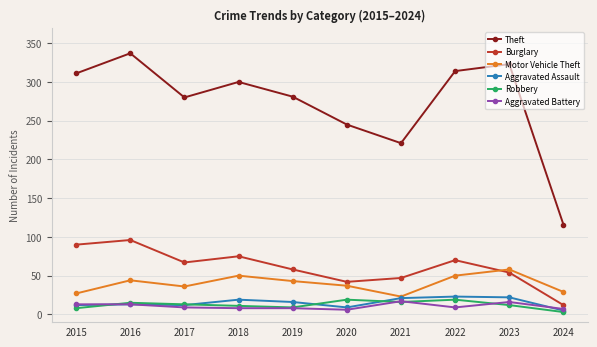

At which category is the sum across all series the highest?

2016